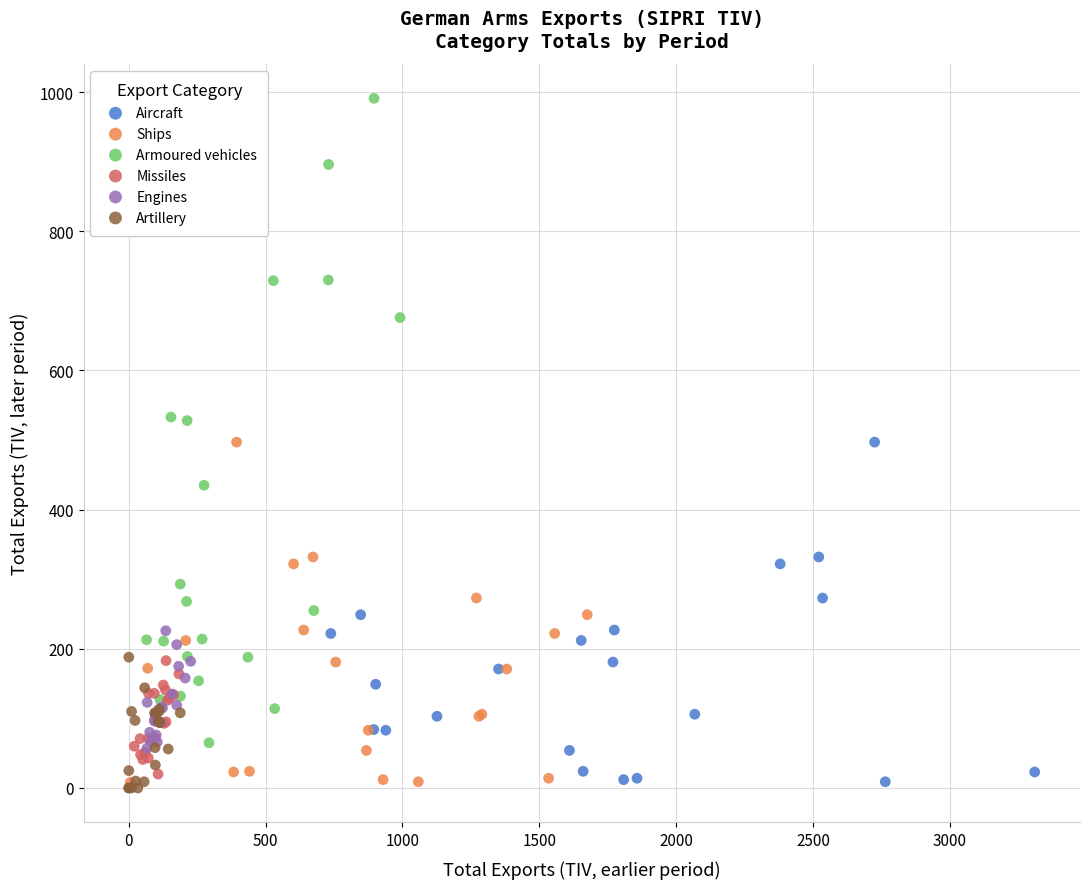

What are all the series names shown in the legend?

Aircraft, Ships, Armoured vehicles, Missiles, Engines, Artillery